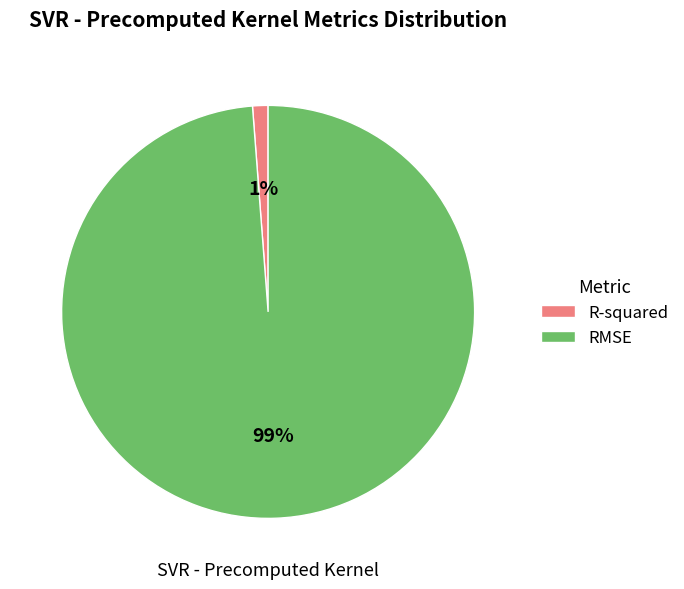

How many slices are in this pie chart?

2